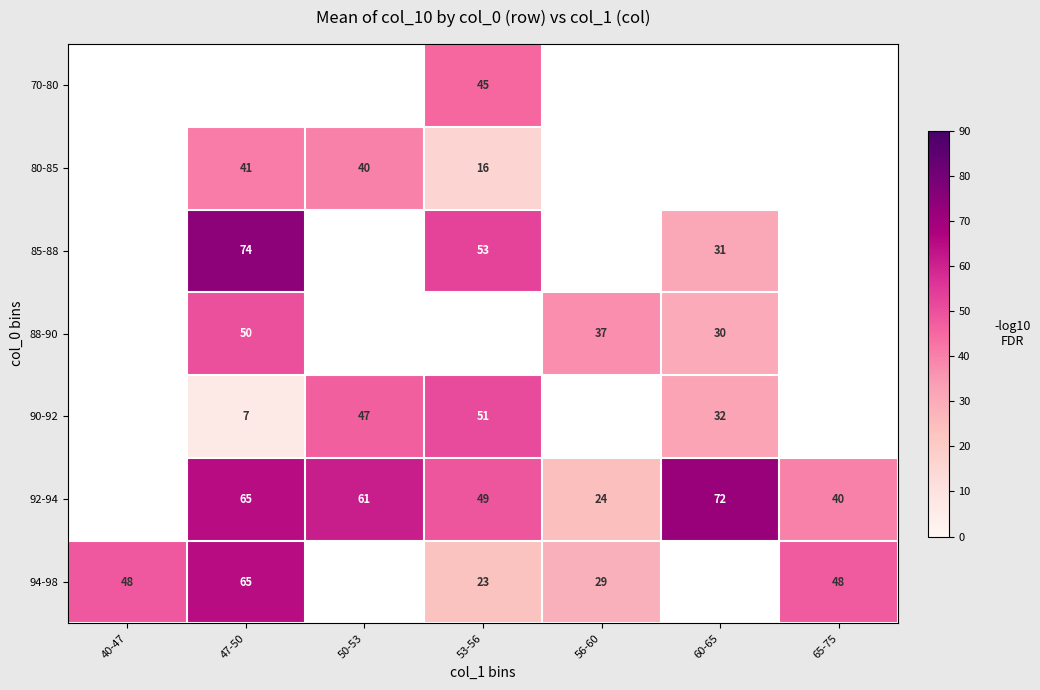

The 92-94 series shows 72 at 60-65. True or false?

True